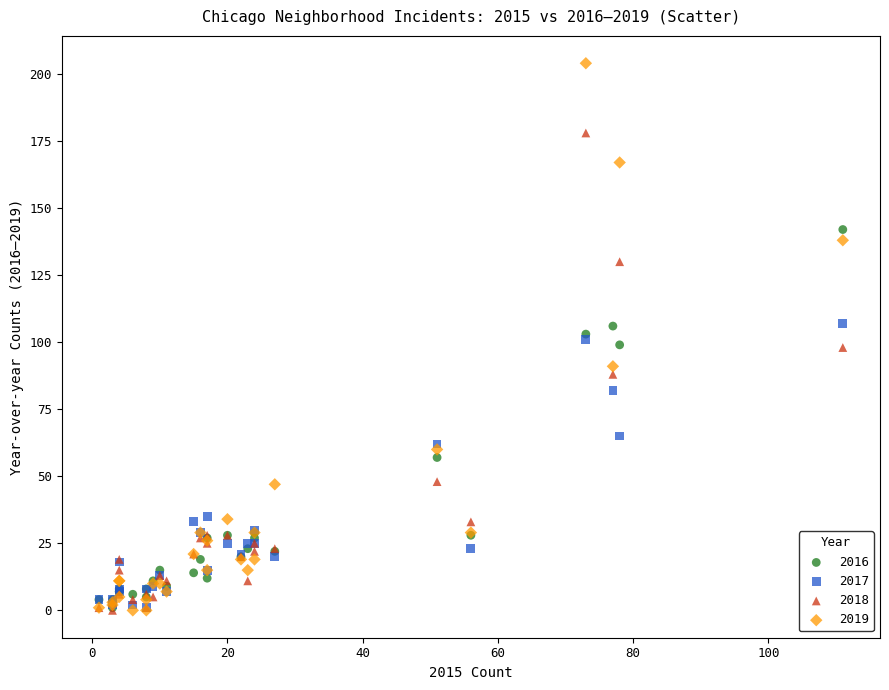

Which series has the largest Y range (max minus min)?

2019